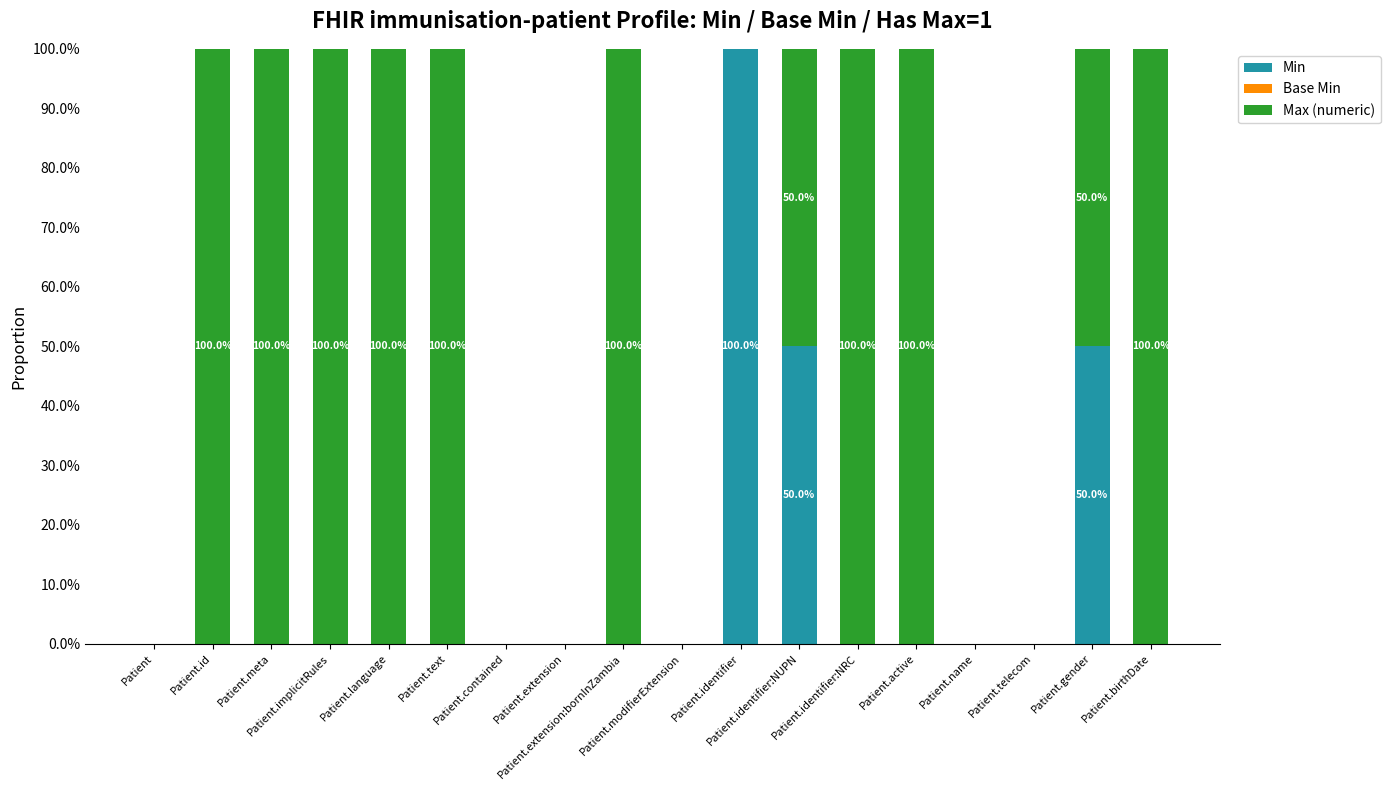

What are all the series names shown in the legend?

Min, Base Min, Max (numeric)